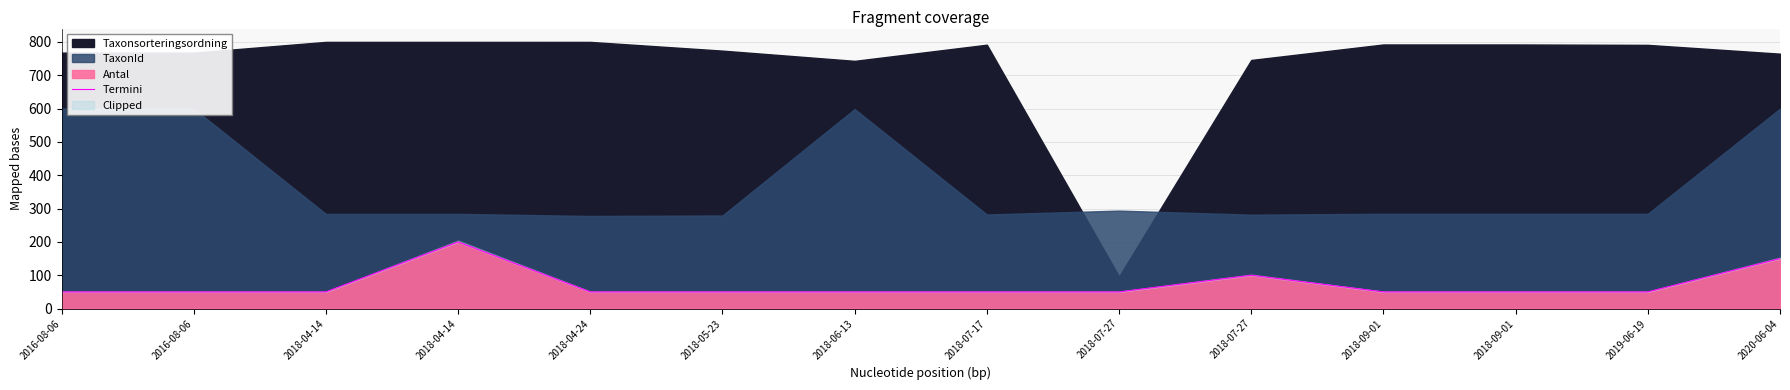

What is the difference between the maximum and minimum values?

150